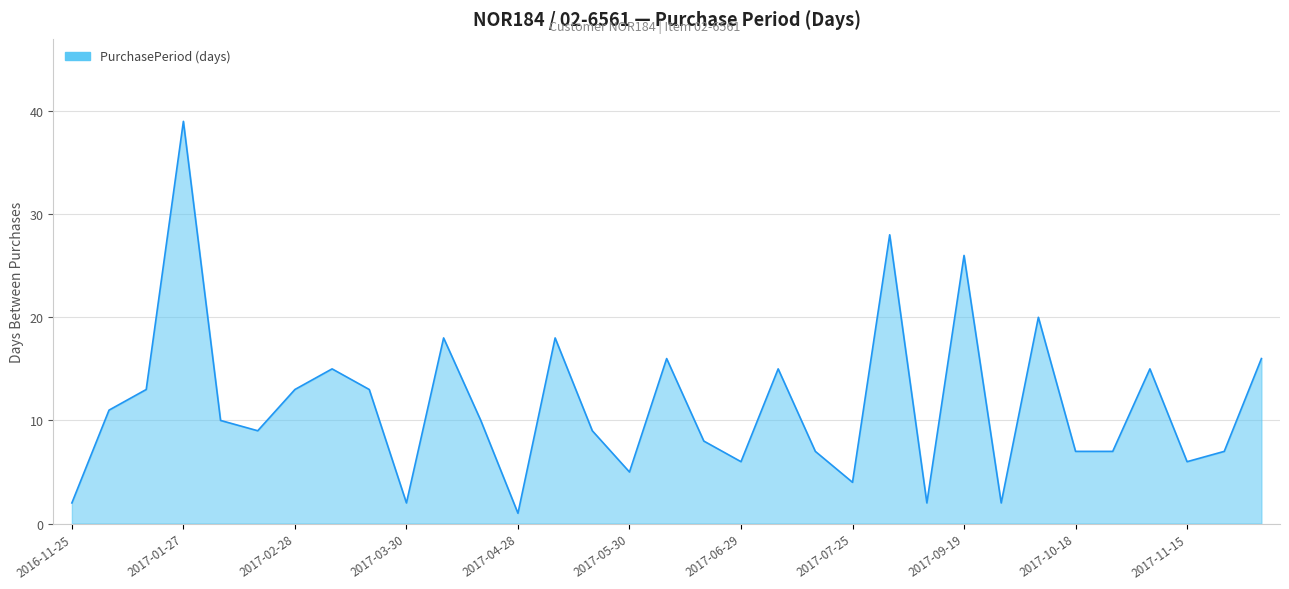

What is the difference between the maximum and minimum values?

38